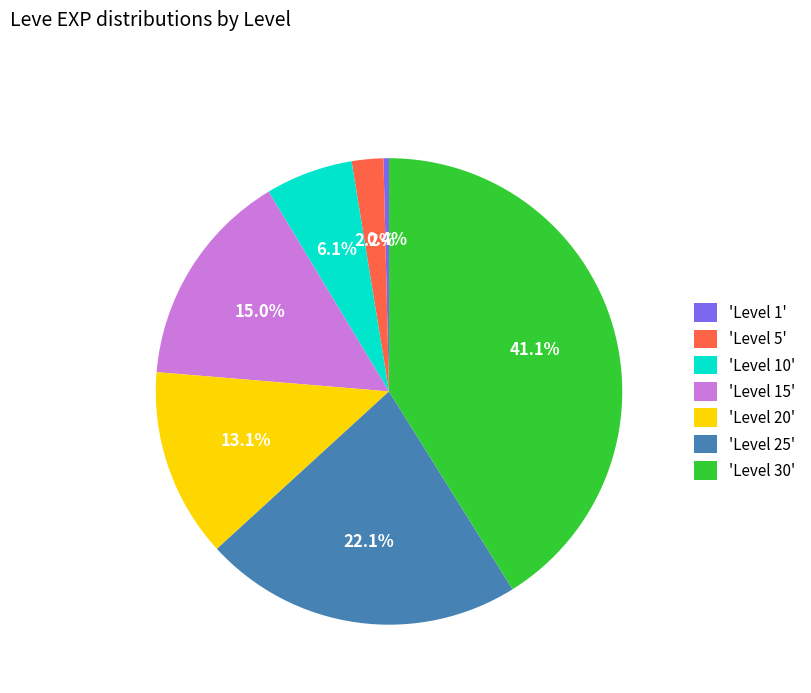

Between 'Level 20' and 'Level 10', which is larger?

'Level 20'